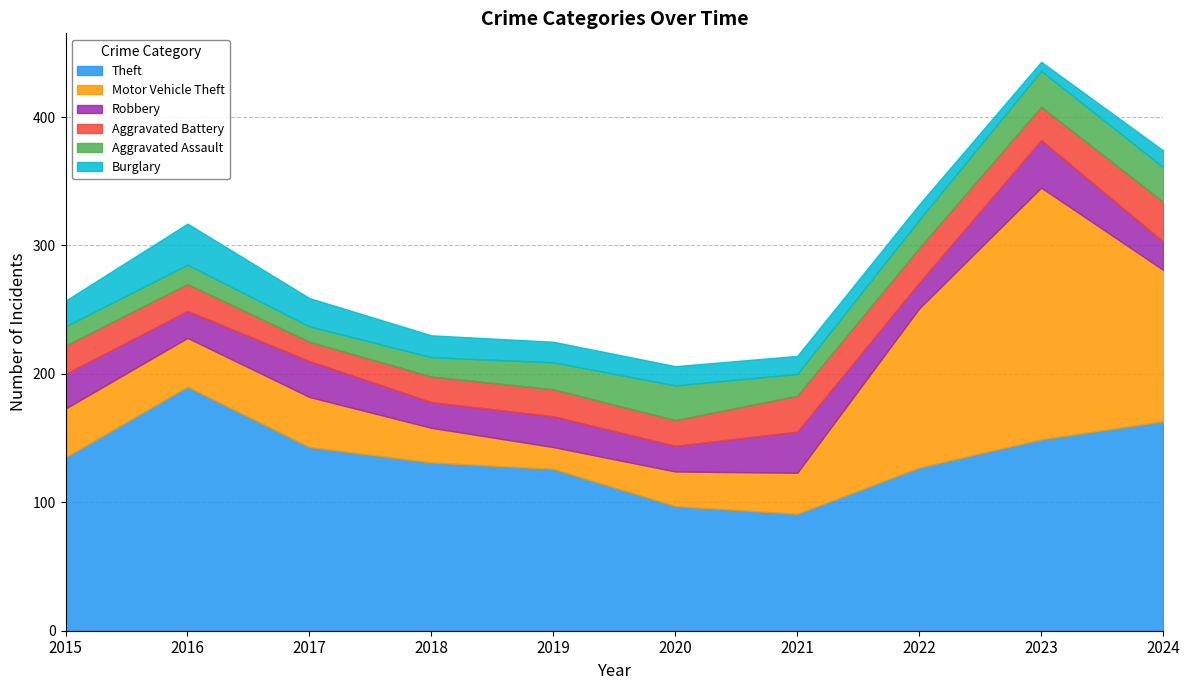

What are all the series names shown in the legend?

Theft, Motor Vehicle Theft, Robbery, Aggravated Battery, Aggravated Assault, Burglary